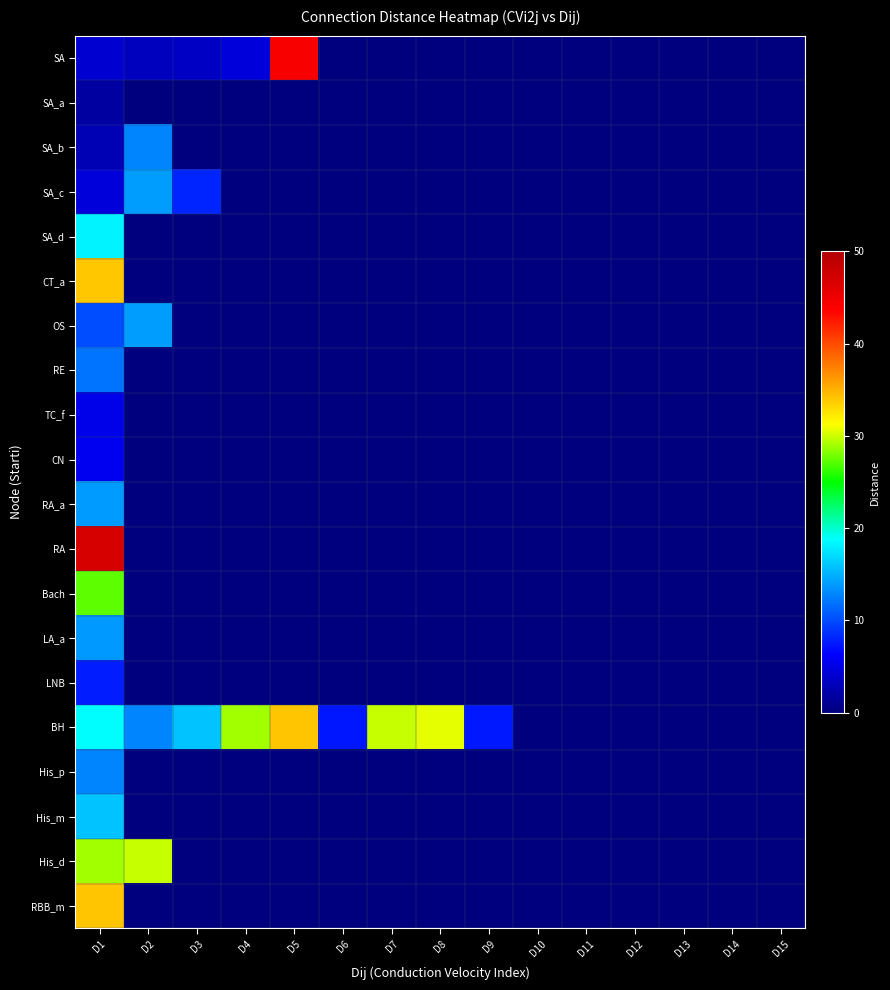

Which series changed the most between D6 and D12?

BH